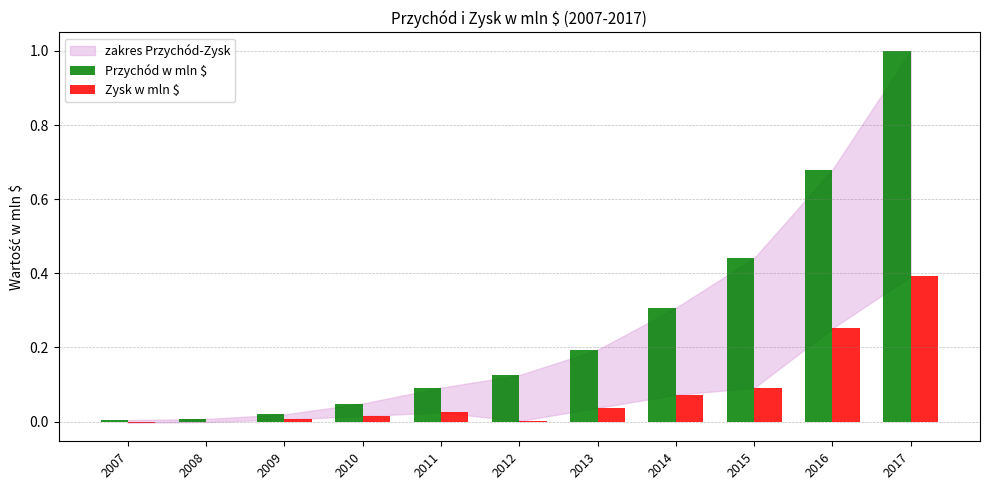

How many groups of bars are there?

11